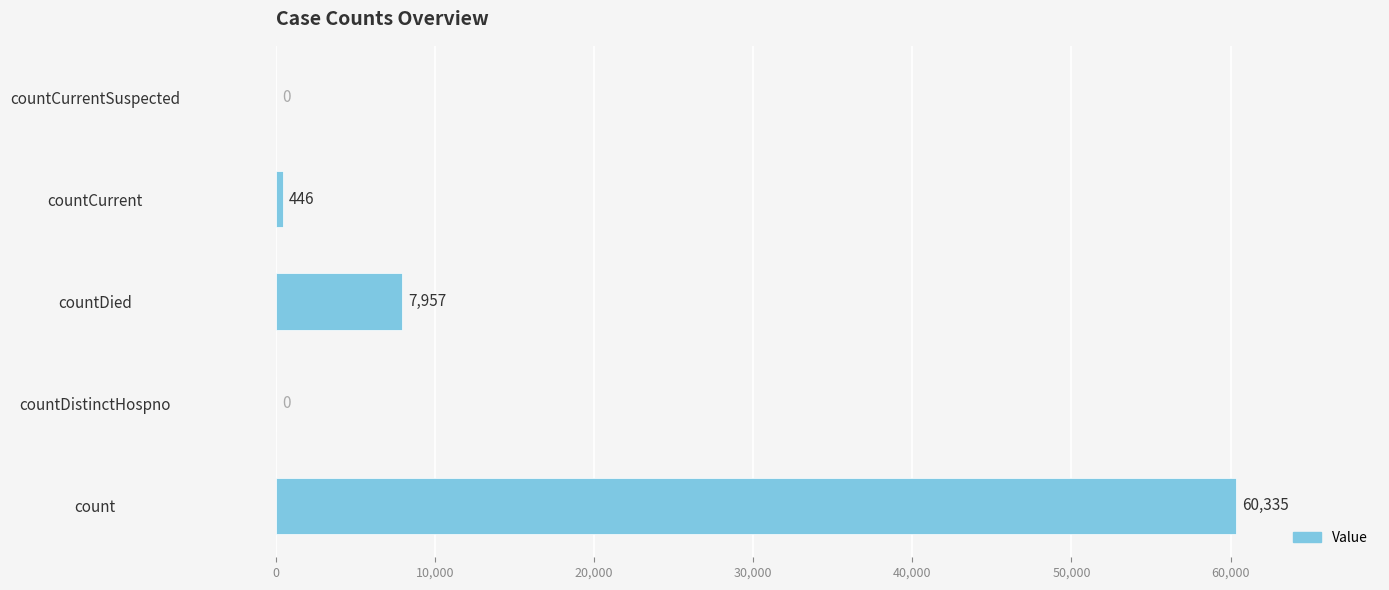

Reading bottom to top, transcribe all the data shown in this chart.

count=60335	countDistinctHospno=0	countDied=7957	countCurrent=446	countCurrentSuspected=0